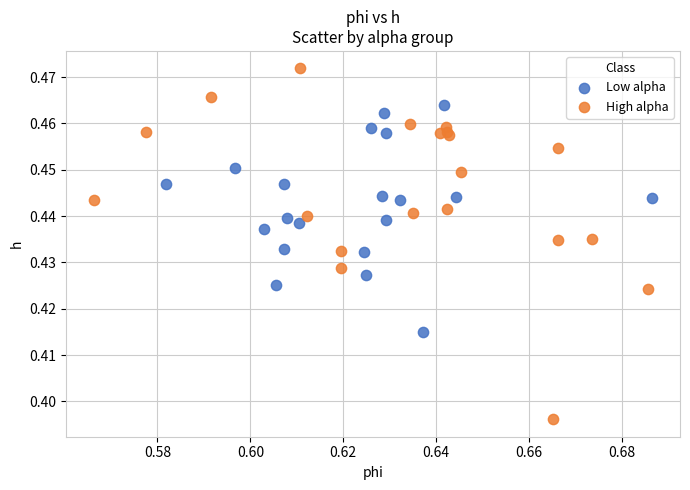

Which series reaches the maximum Y coordinate?

High alpha